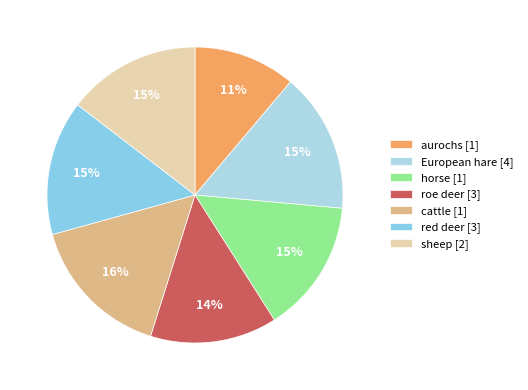

Approximately how many times larger is the value at cattle compared to sheep?

1.1